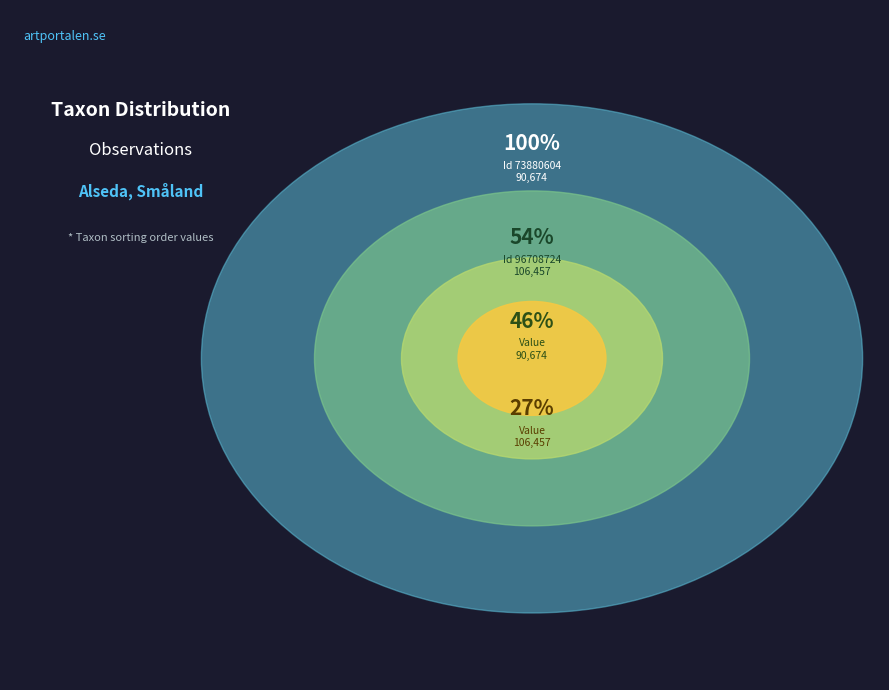

True or false: 73880604 accounts for 46% of the total.

True